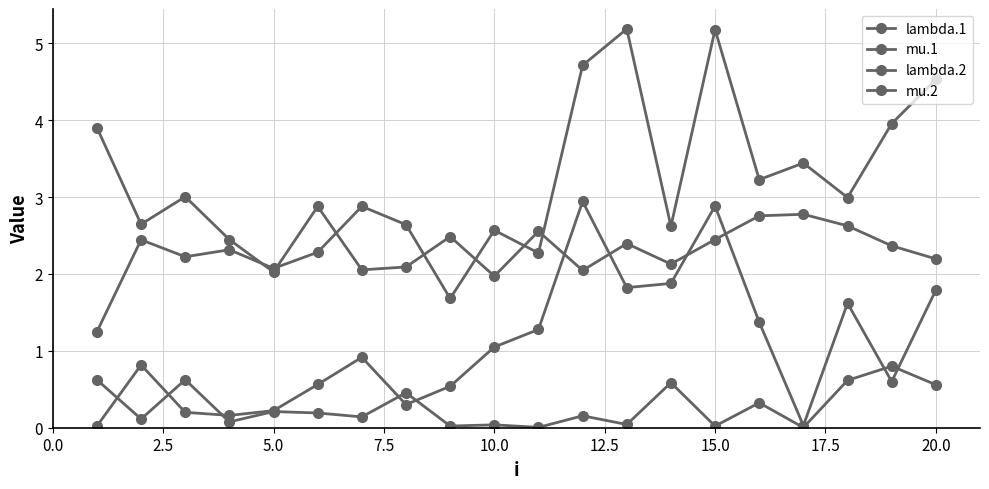

How many lines are shown in the chart?

4